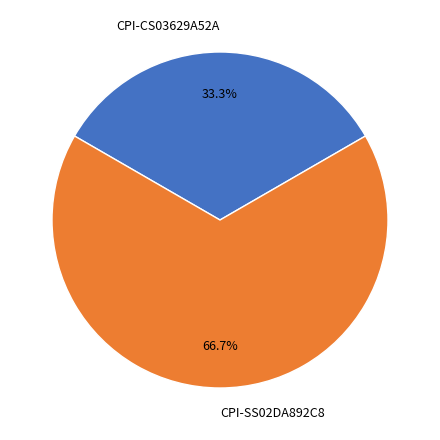

To the nearest percent, what is the difference between the largest and smallest slice percentages?

33%